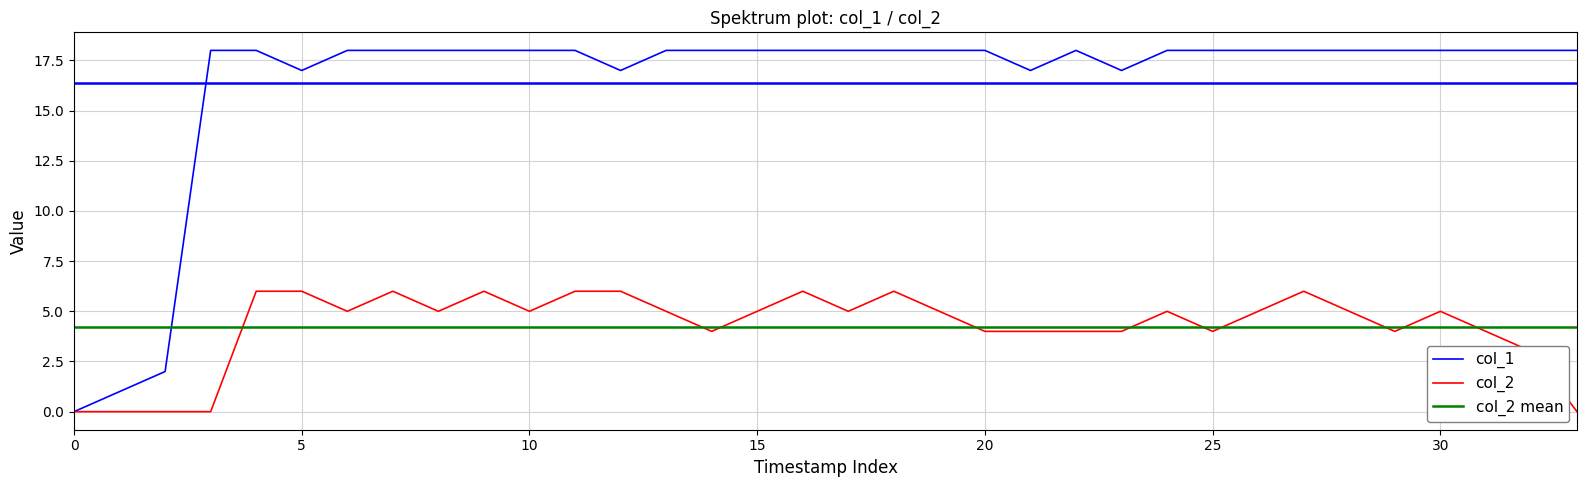

Which series has the largest range (max minus min)?

col_1